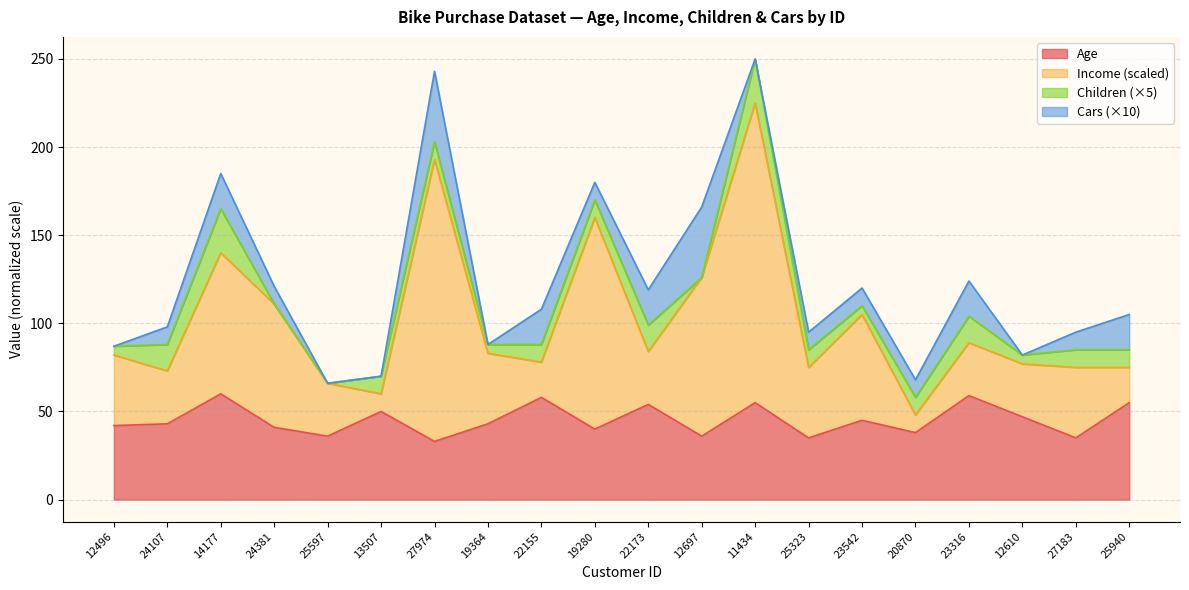

What is the total value across all series at 11434?

250